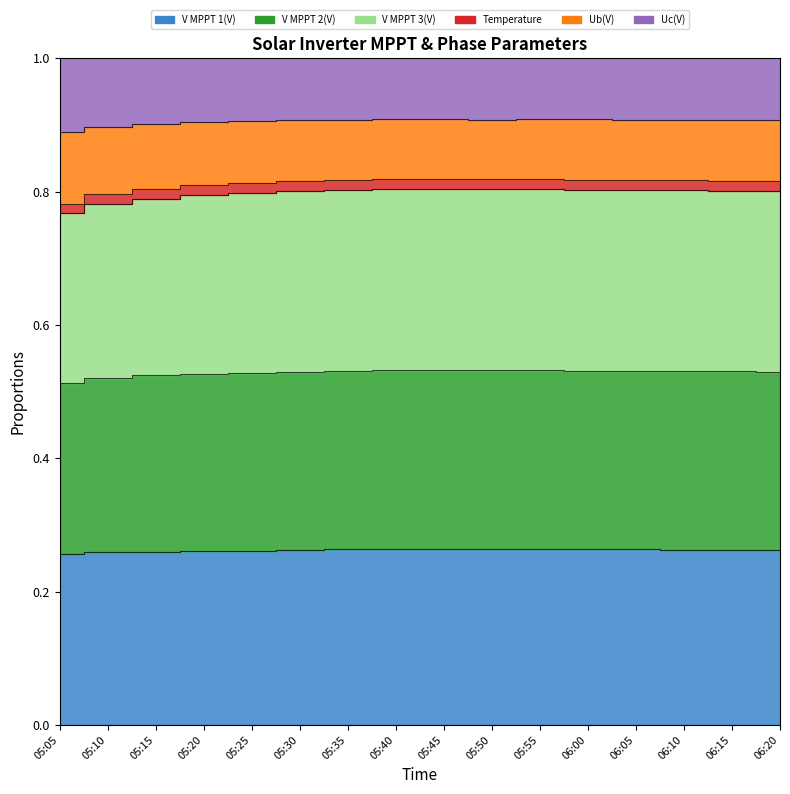

What is the sum of all V MPPT 1(V) values?

12.8